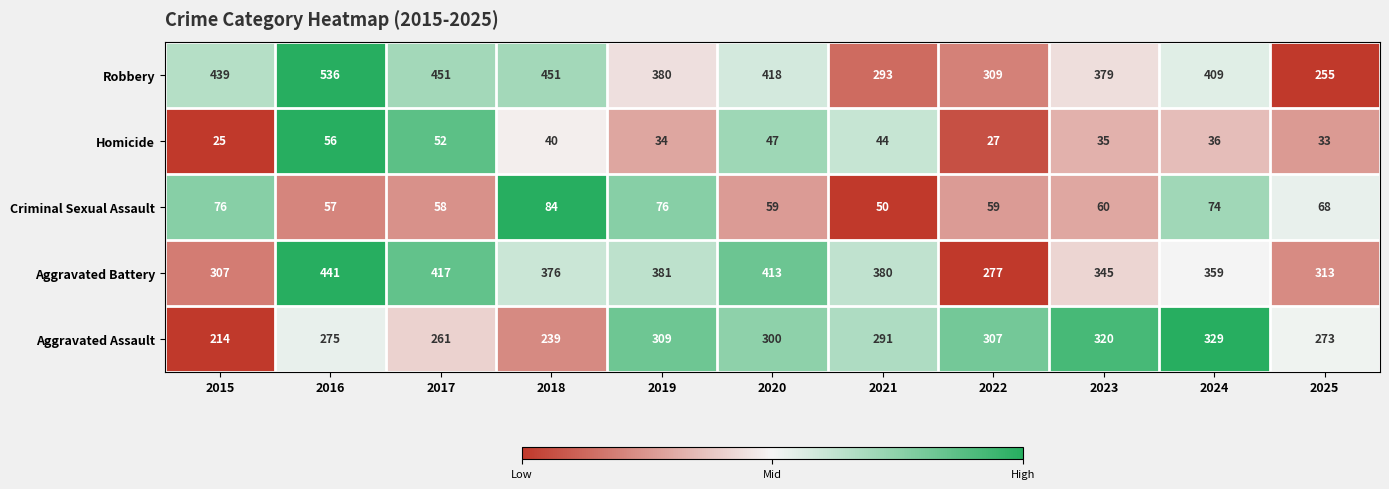

Which series has the largest total across all categories?

Robbery